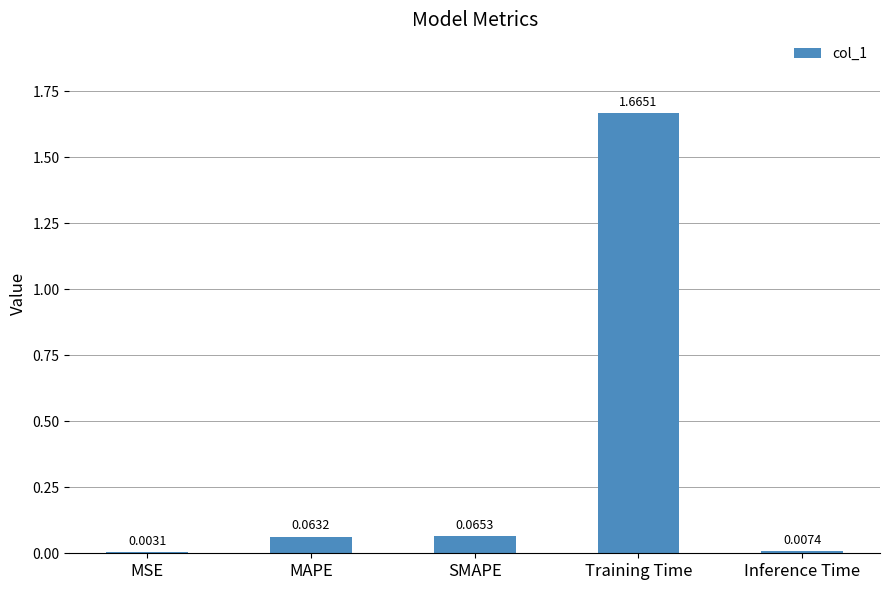

Where is the data nearest to the value 0?

MSE